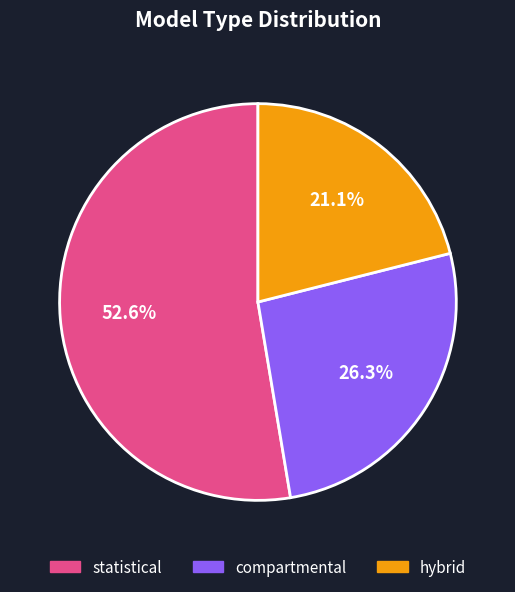

To the nearest percent, what portion does hybrid represent?

21%